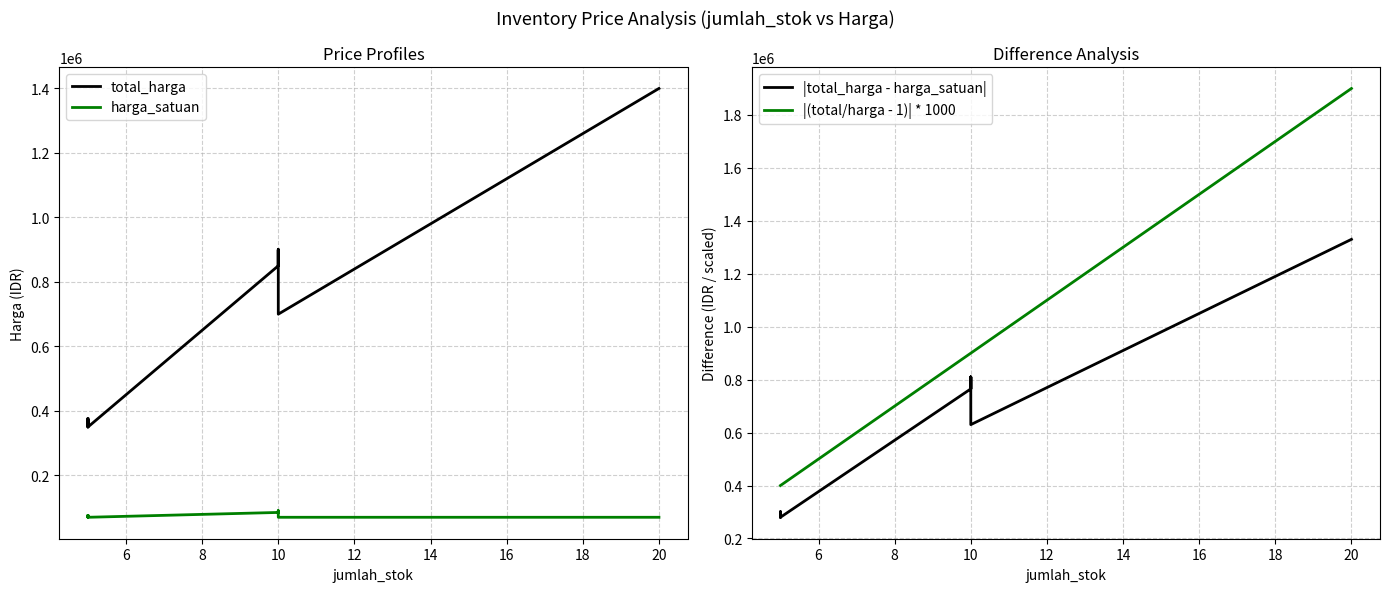

What is the sum of all harga_satuan values?

1565000